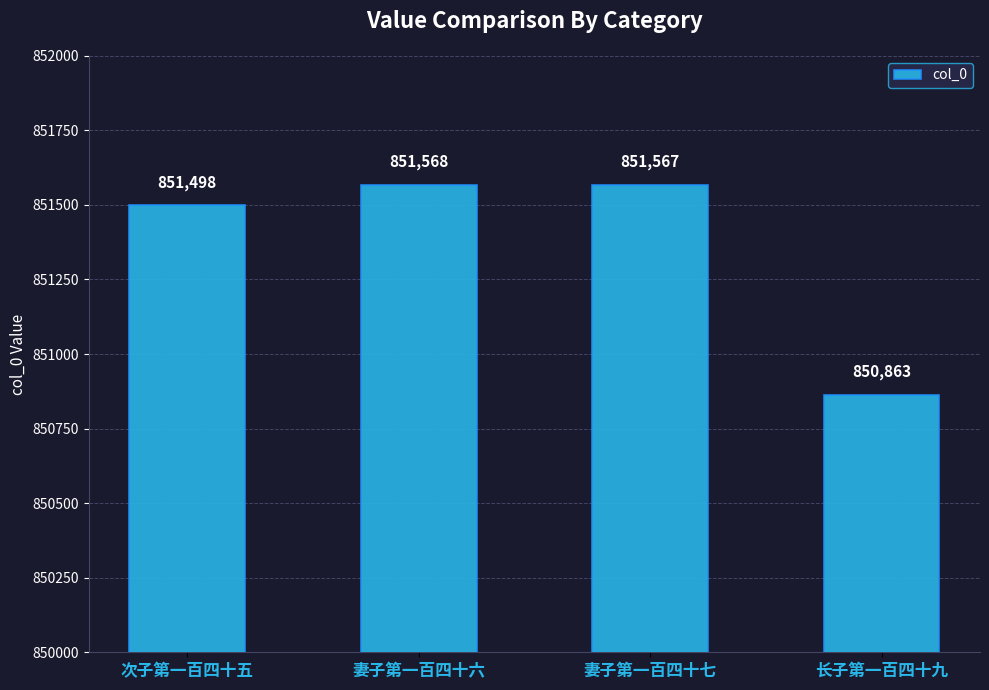

Is it true that the value at 妻子第一百四十六 is 851568?

True